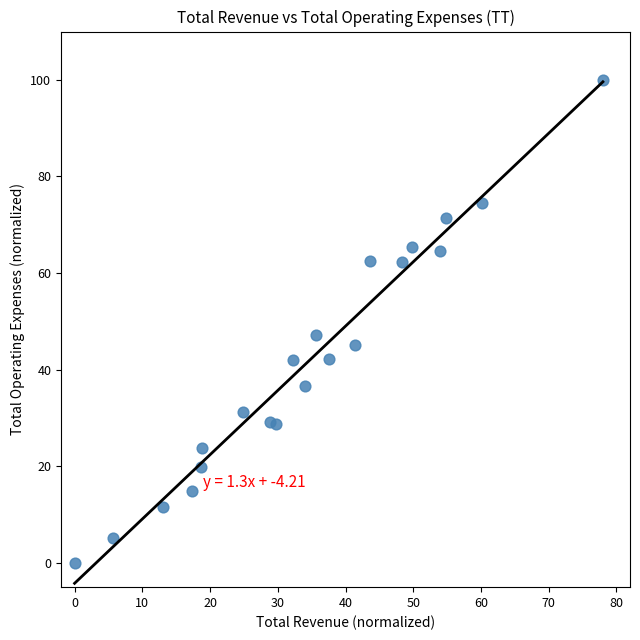

What is the range of Y values (max minus min)?

100.0